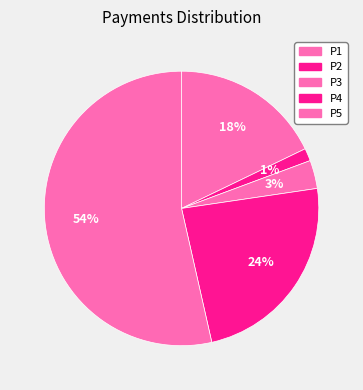

The P2 slice represents 11% of the pie. True or false?

False